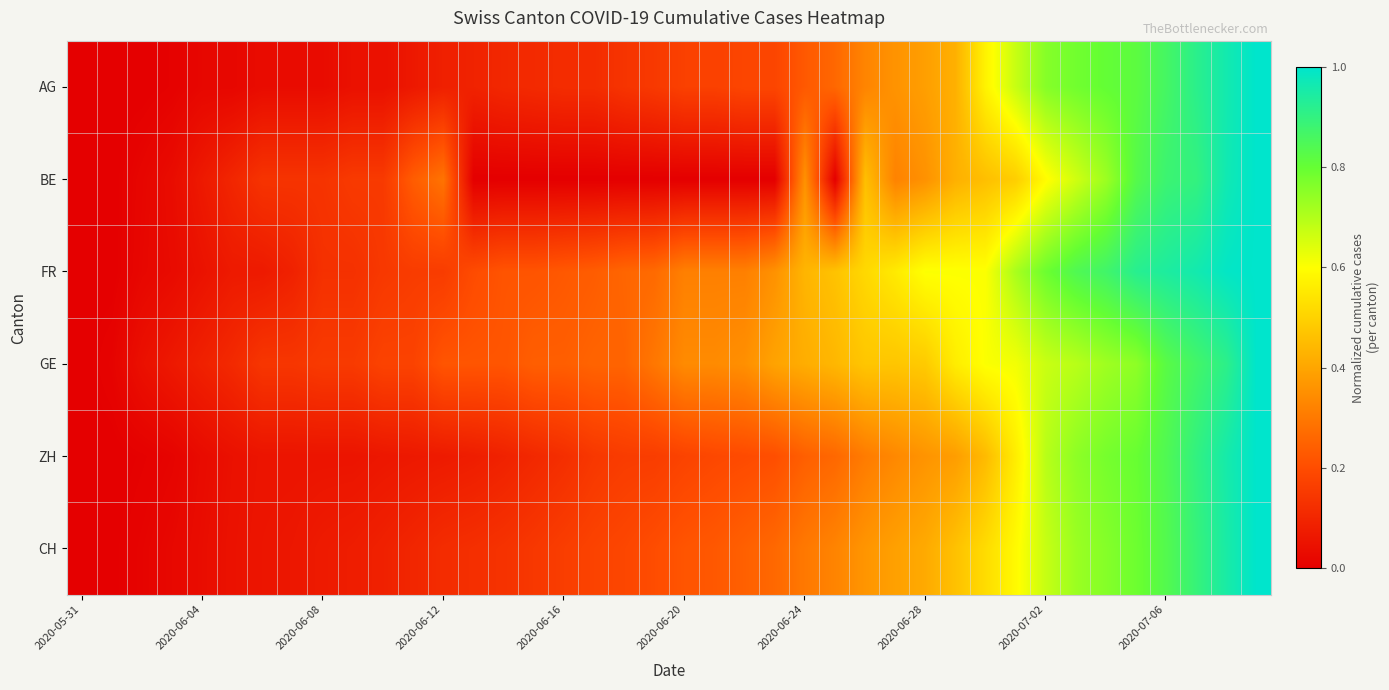

At which category does the chart reach its minimum across all series?

2020-05-31